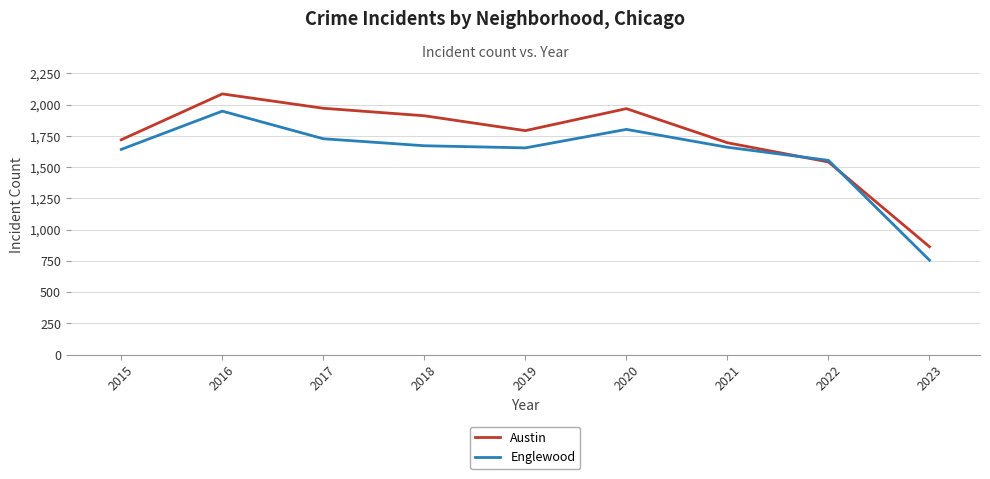

True or false: Englewood has a value of 1654 at 2019.

True